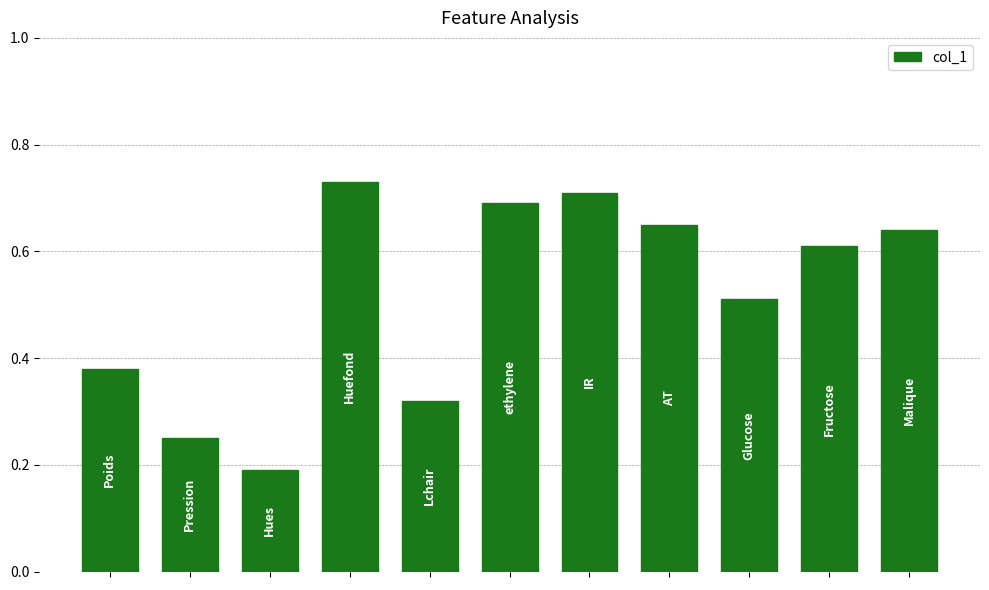

What is the sum of all values?

5.7